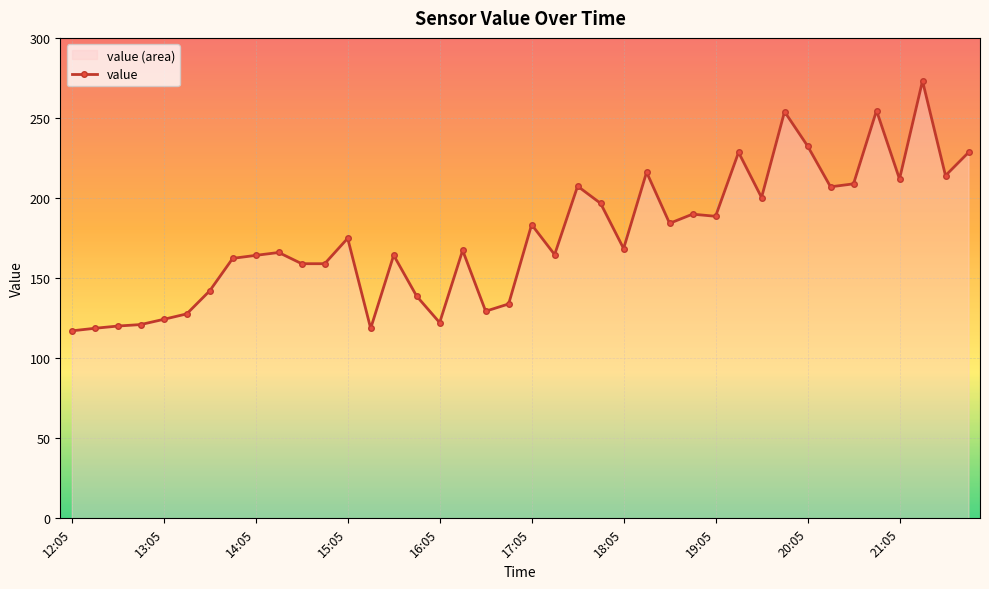

Rank the categories by value from lowest to highest.

12:05, 15:20, 12:20, 12:35, 12:50, 16:05, 13:05, 13:20, 16:35, 16:50, 15:50, 13:35, 14:35, 14:50, 13:50, 14:05, 15:35, 17:20, 14:20, 16:20, 18:05, 15:05, 17:05, 18:35, 19:05, 18:50, 17:50, 19:35, 20:20, 17:35, 20:35, 21:05, 21:35, 18:20, 21:50, 19:20, 20:05, 19:50, 20:50, 21:20